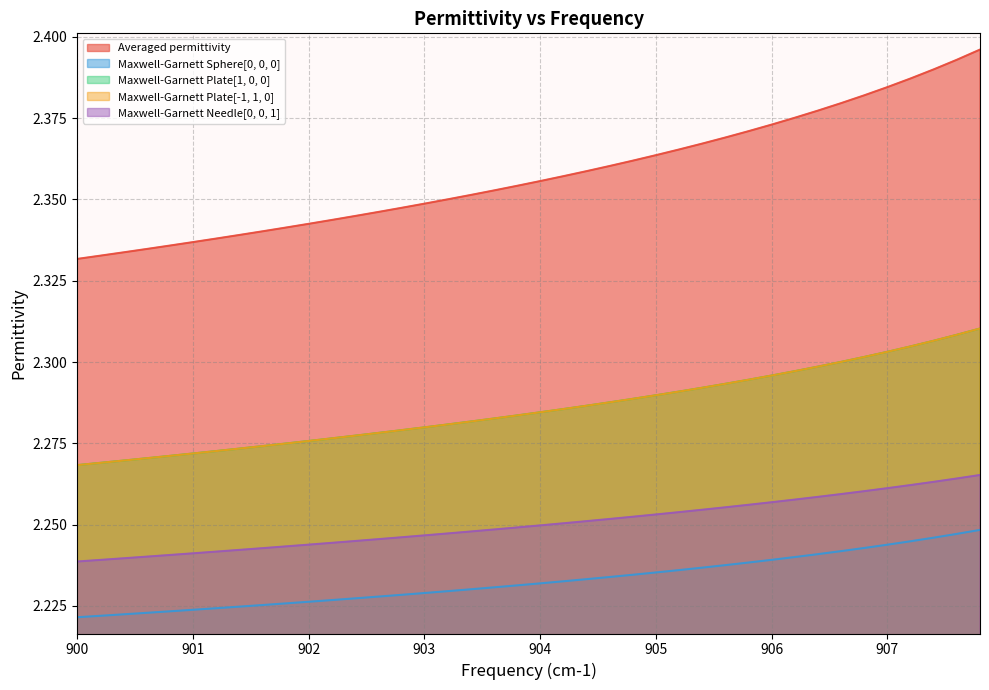

Which series has the largest range (max minus min)?

Averaged permittivity